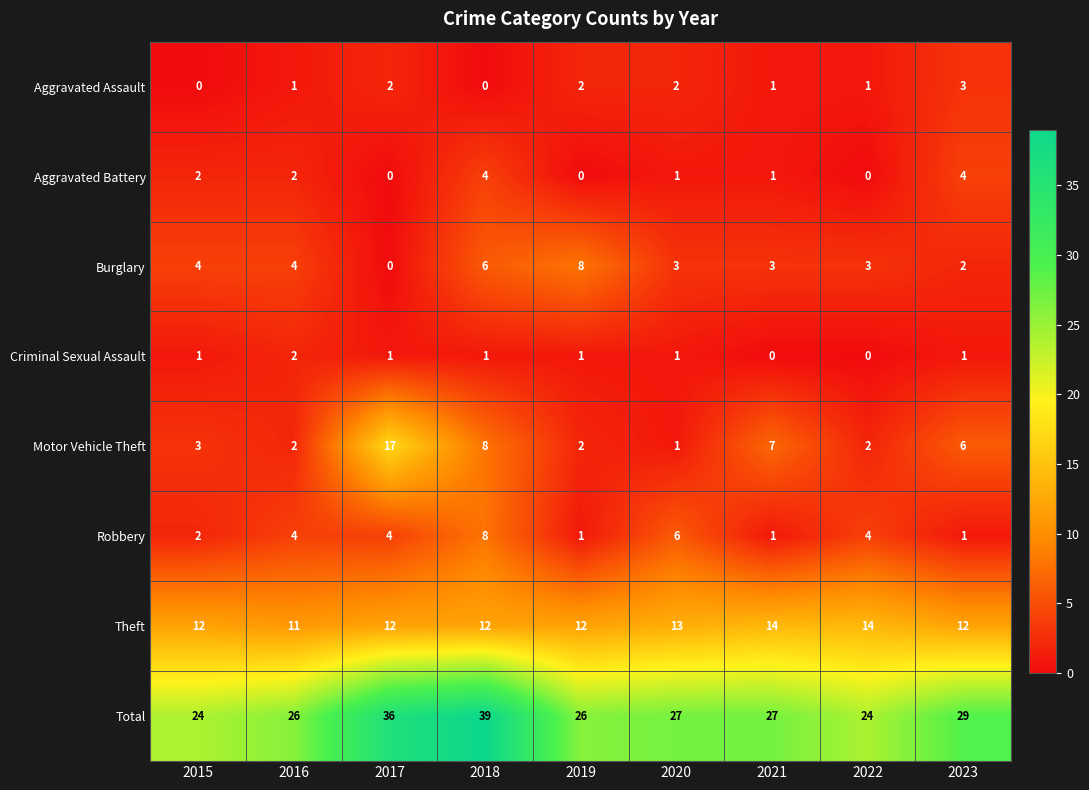

What is the sum of the Motor Vehicle Theft values at 2019 and 2017?

19